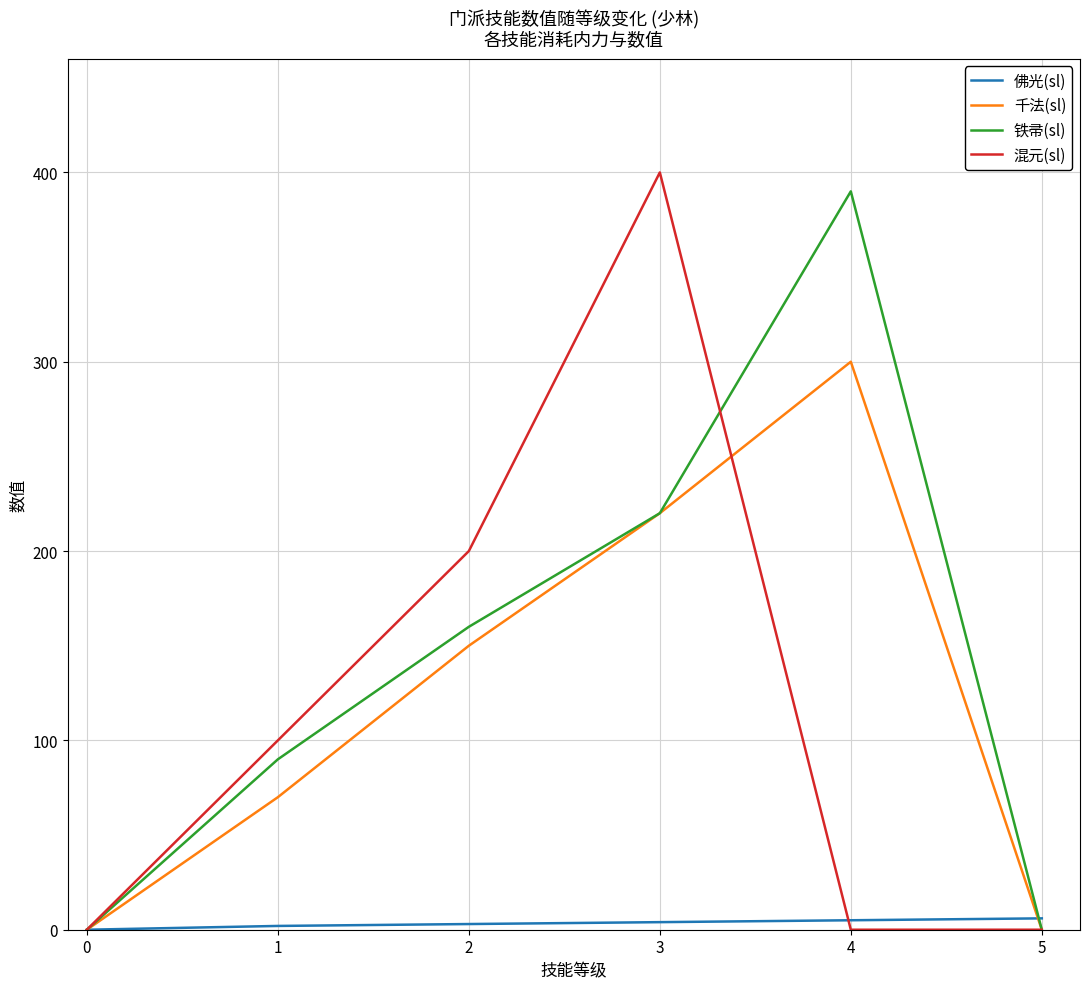

What is the highest value of the 混元(sl) series?

400